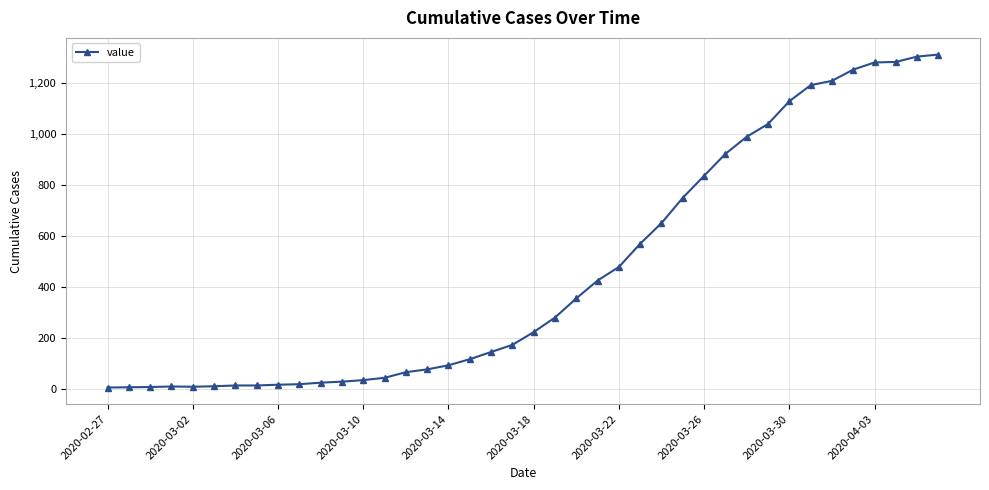

What is the difference between the maximum and minimum values?

1304